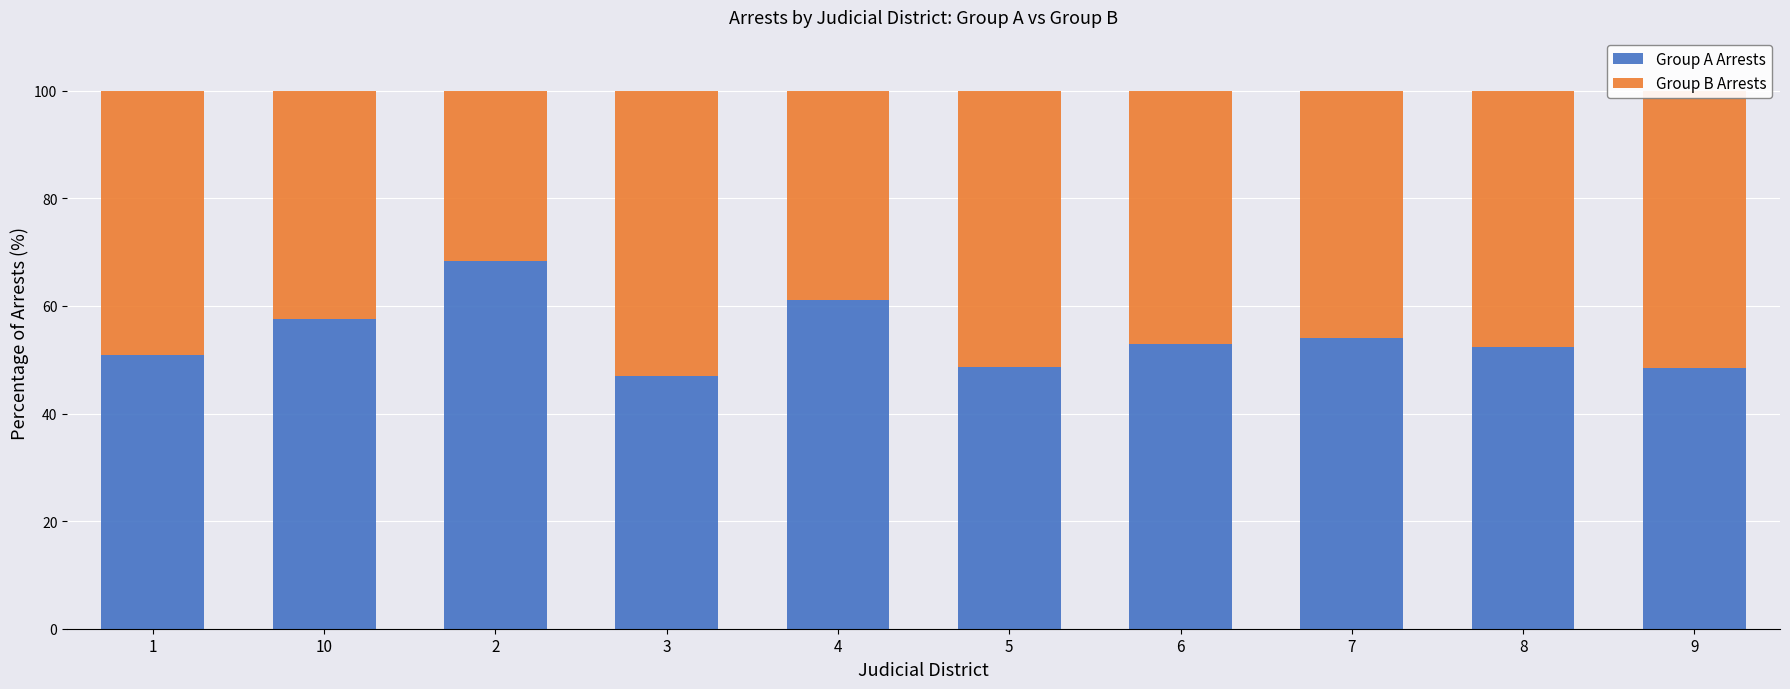

What is the total value across all series at 9?

100.0